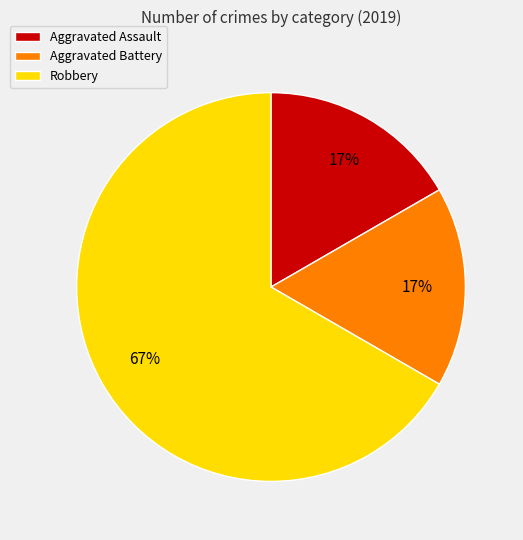

Is it true that Aggravated Battery is 17% of the pie?

True